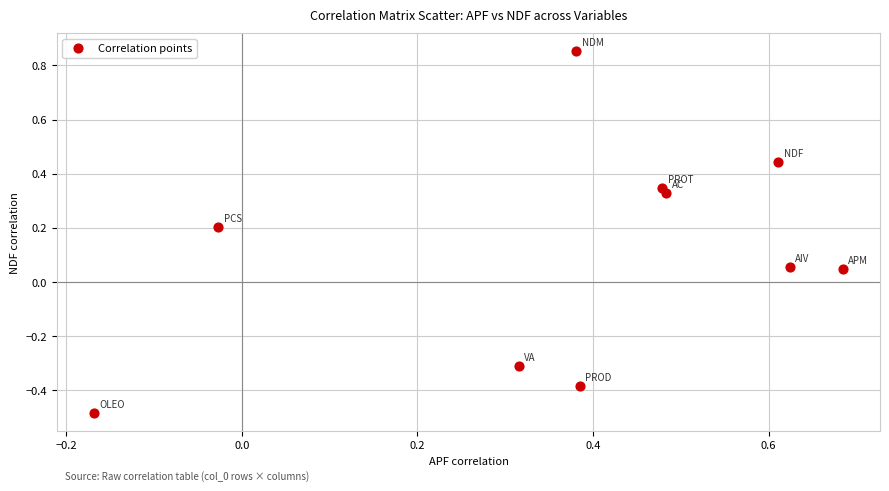

What is the range of Y values (max minus min)?

1.3